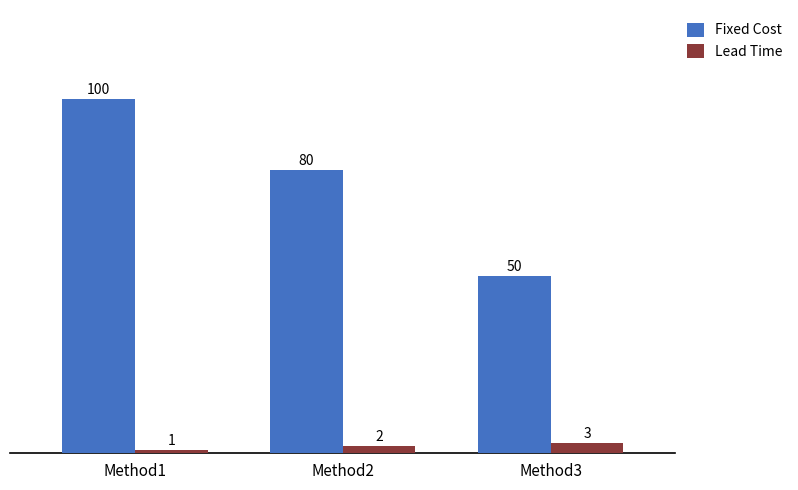

What are all the series names shown in the legend?

Fixed Cost, Lead Time